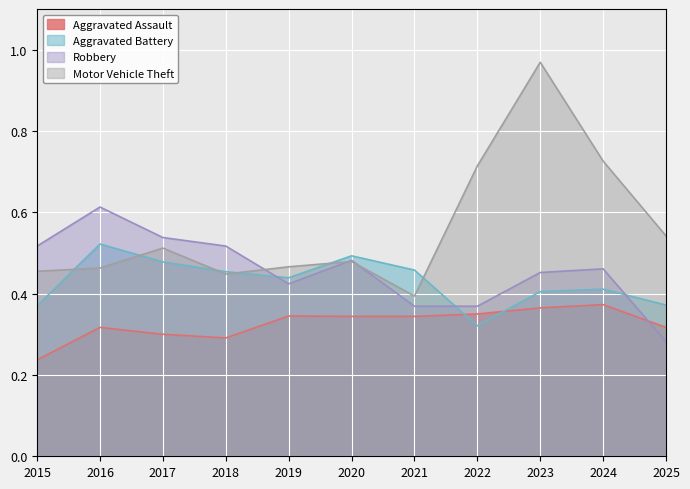

True or false: Aggravated Battery has more than 2 interior local peaks.

True